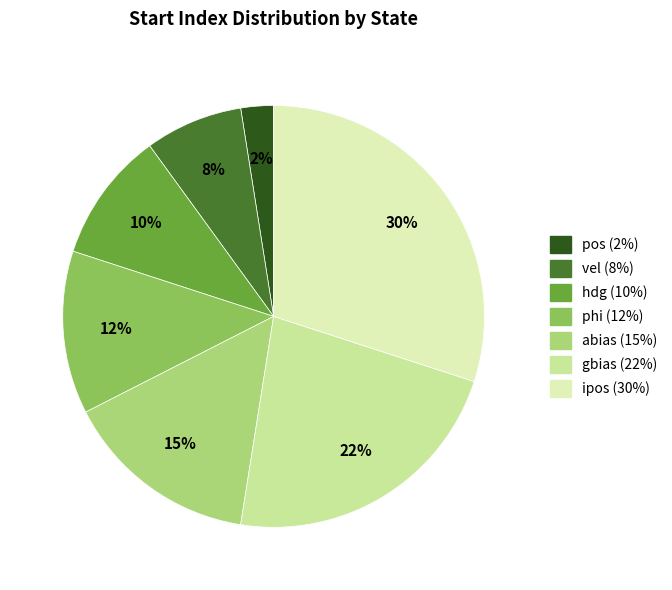

Is phi the majority of the pie?

No